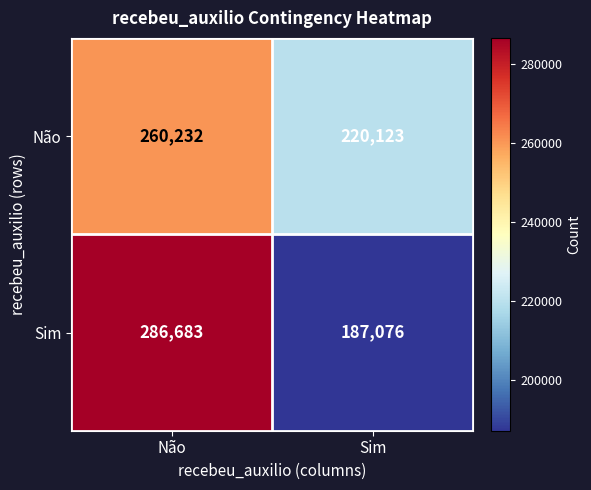

At which label is Sim closest to 236879?

Sim